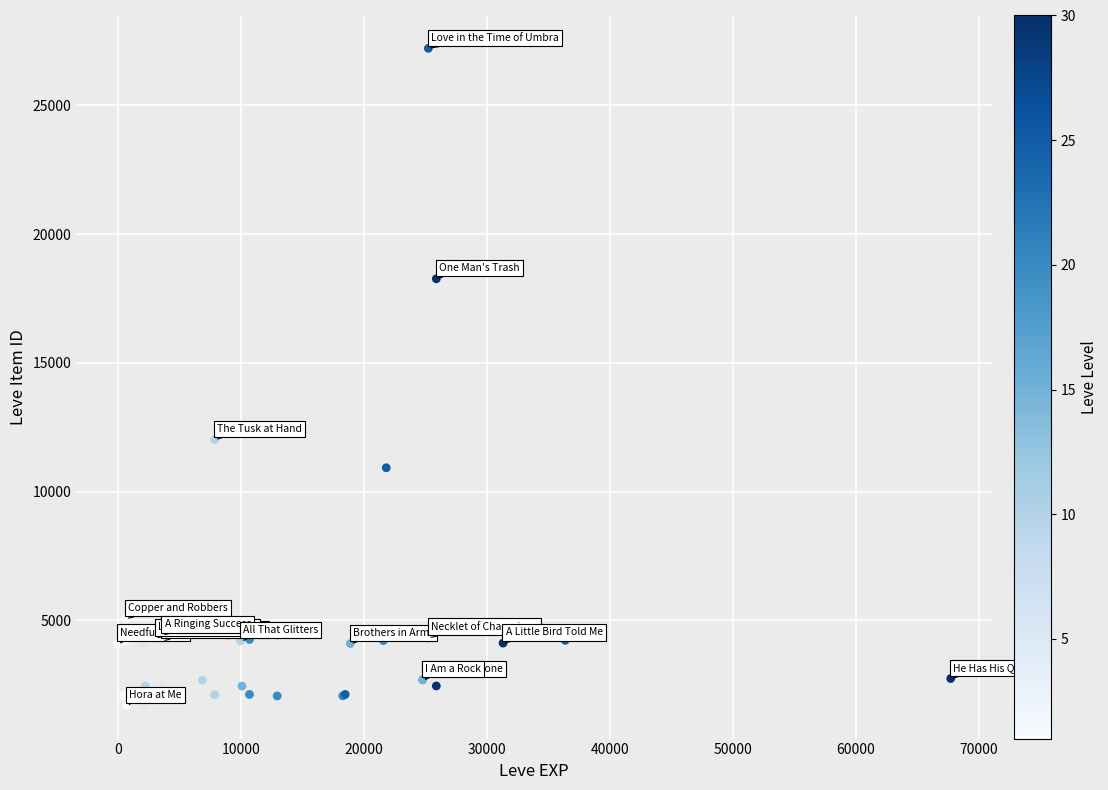

What Y value in the scatter plot is closest to 14448?

12018